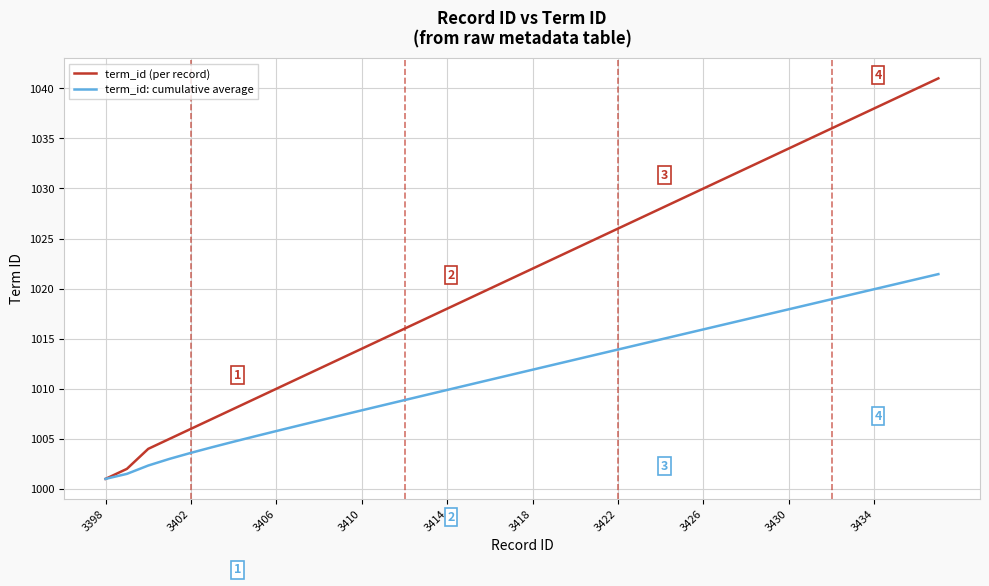

List the series in order of their overall mean, lowest first.

term_id: cumulative average, term_id (per record)